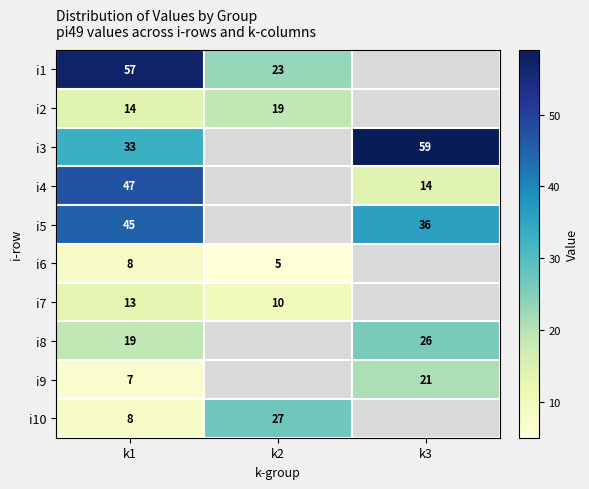

True or false: i1 has a value of 40 at k2.

False